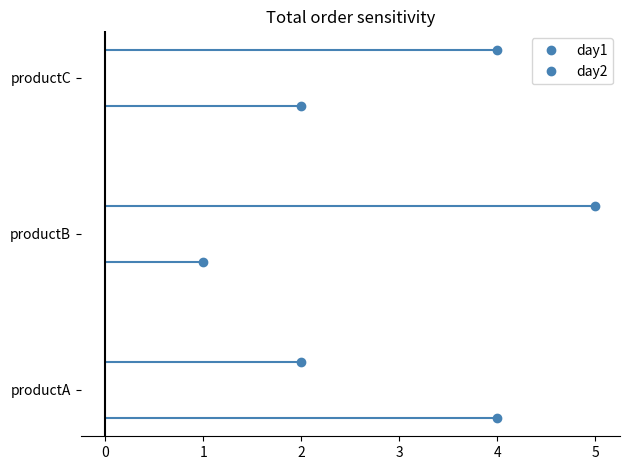

Is it true that day2 equals 0.3 at 2?

False